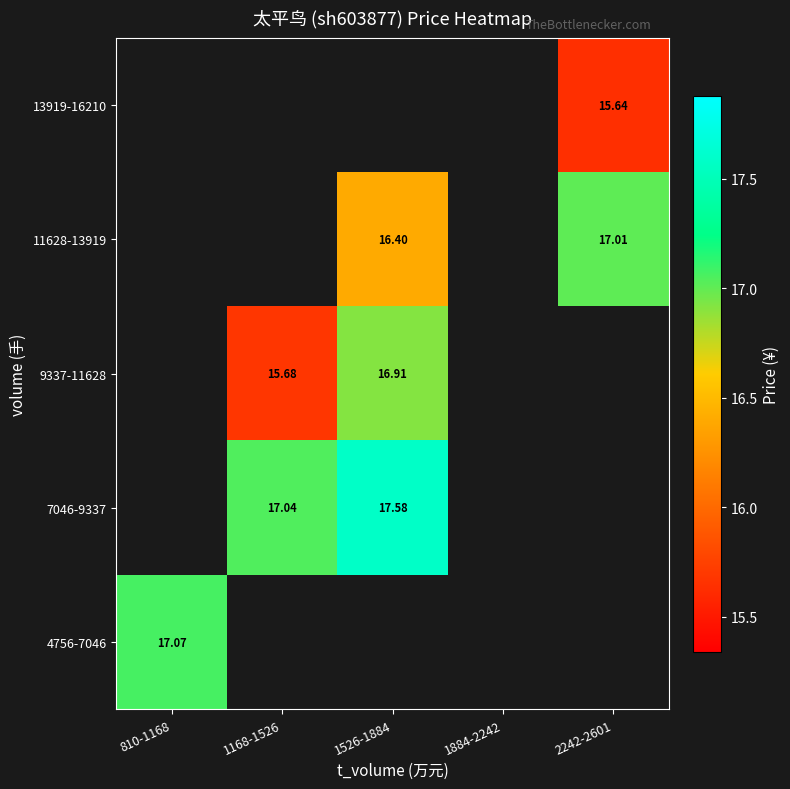

What is the greatest value displayed?

17.6